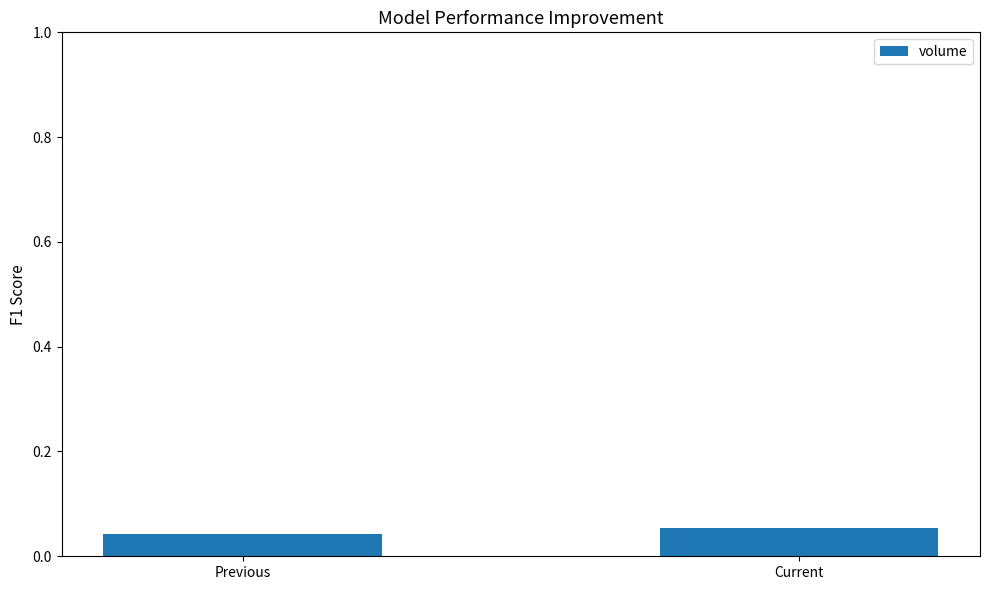

Between Previous and Current, which is larger?

Current